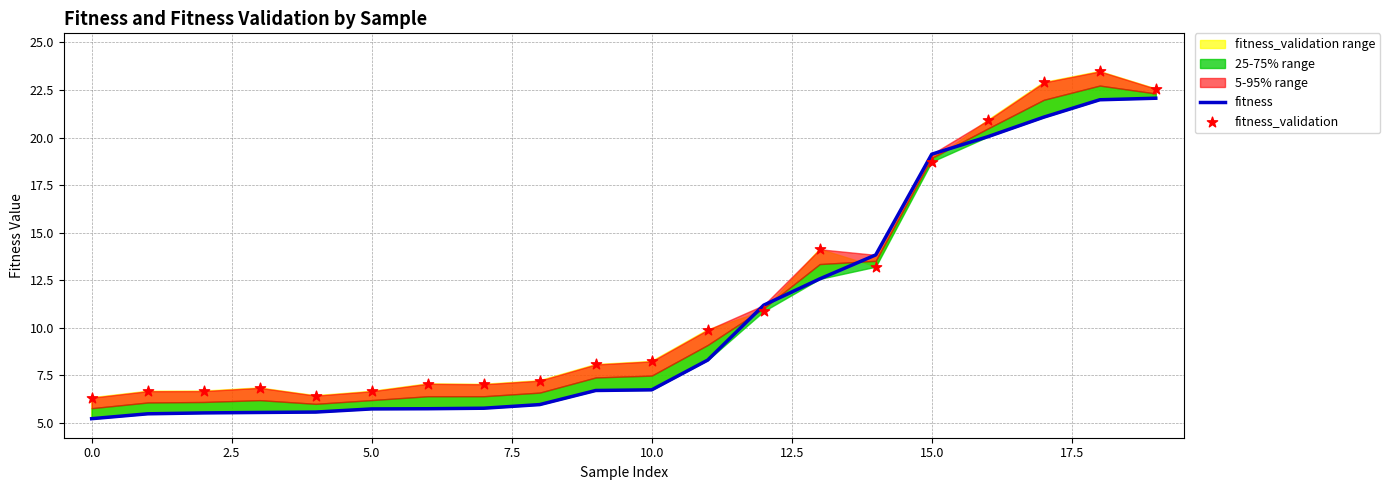

What is the lowest value of the fitness series?

5.2